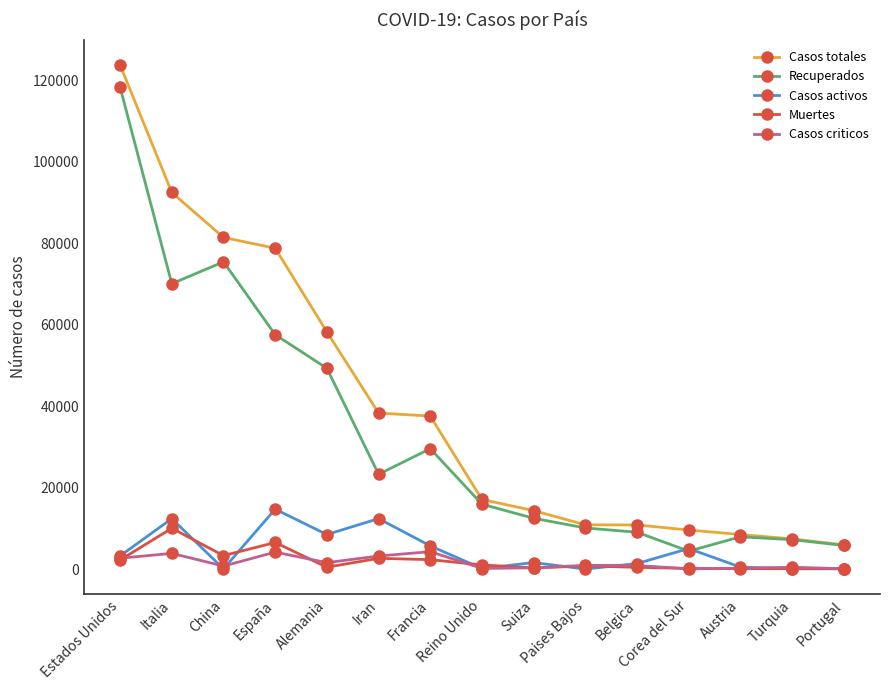

True or false: Casos totales and Casos activos cross at least once.

False